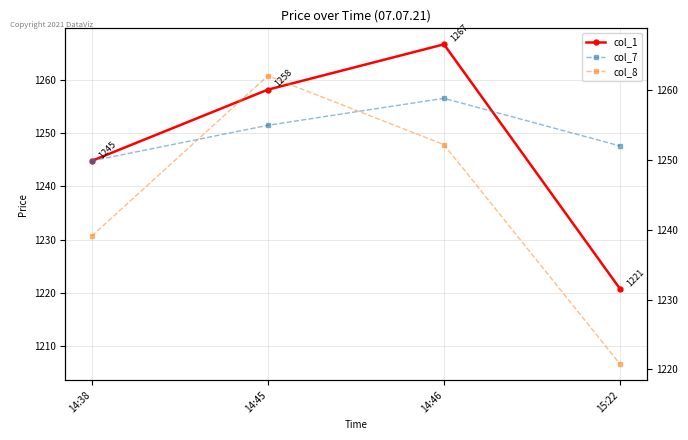

Where does the col_8 series first go above 1247?

14:45